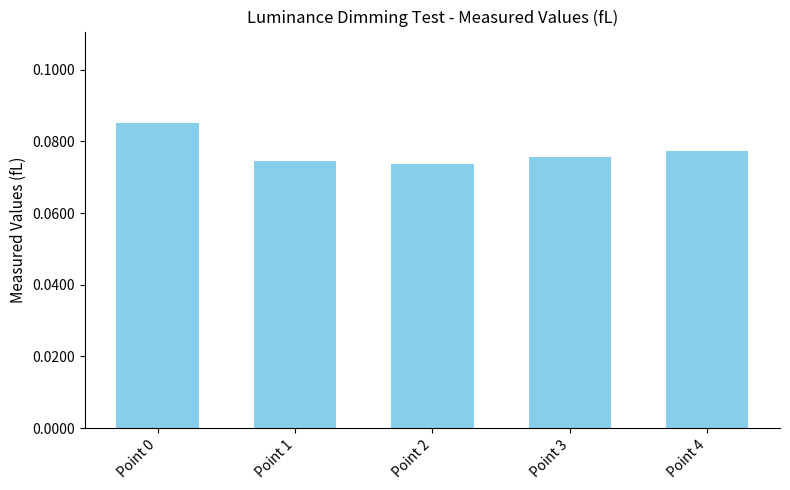

Which has a higher value, Point 4 or Point 0?

Point 0